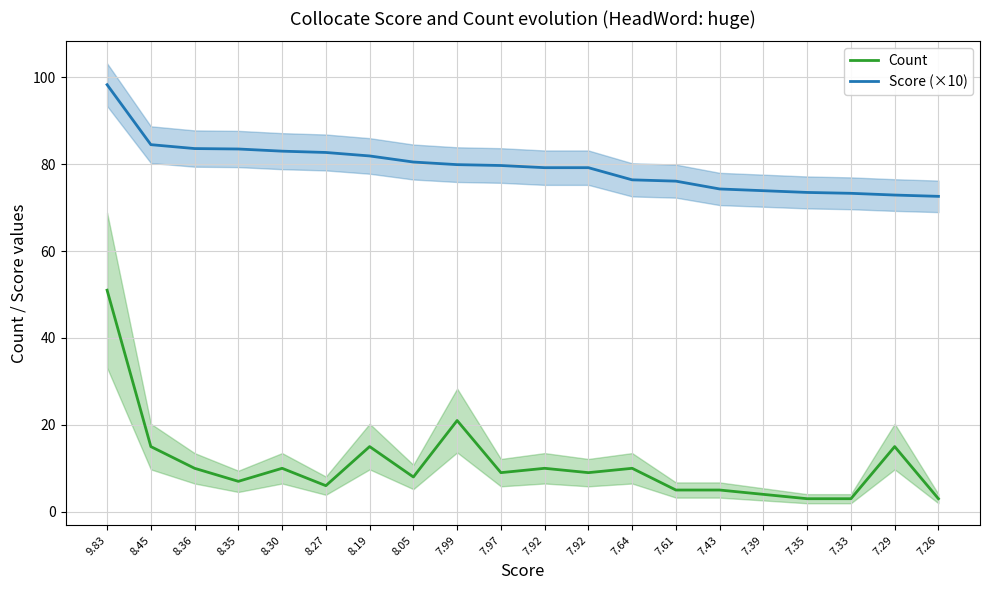

What is the minimum value shown in the chart?

3.0